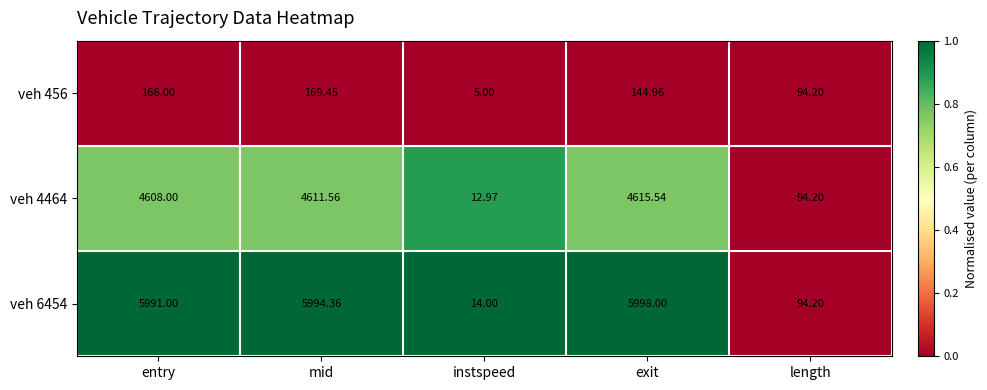

At which category is the sum across all series the highest?

mid